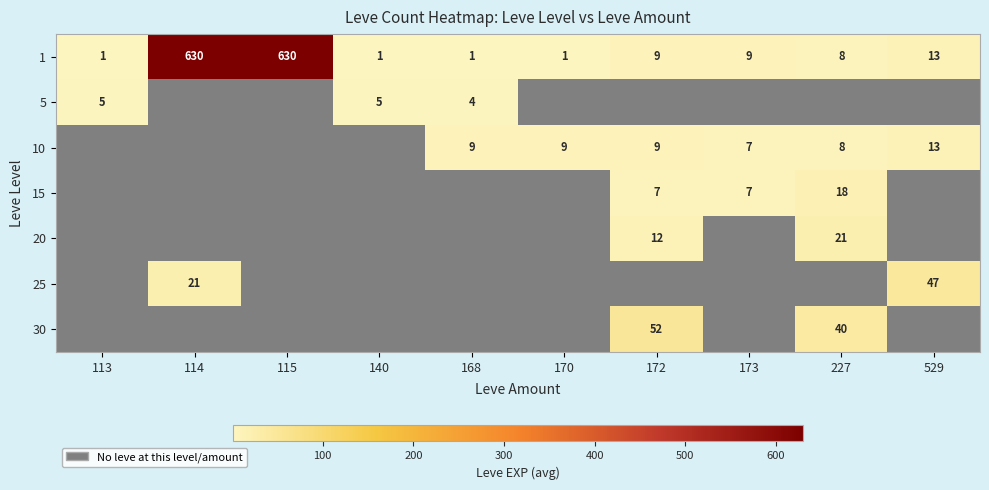

Is the value of 5 at 113 greater than the value of 30 at 172?

No